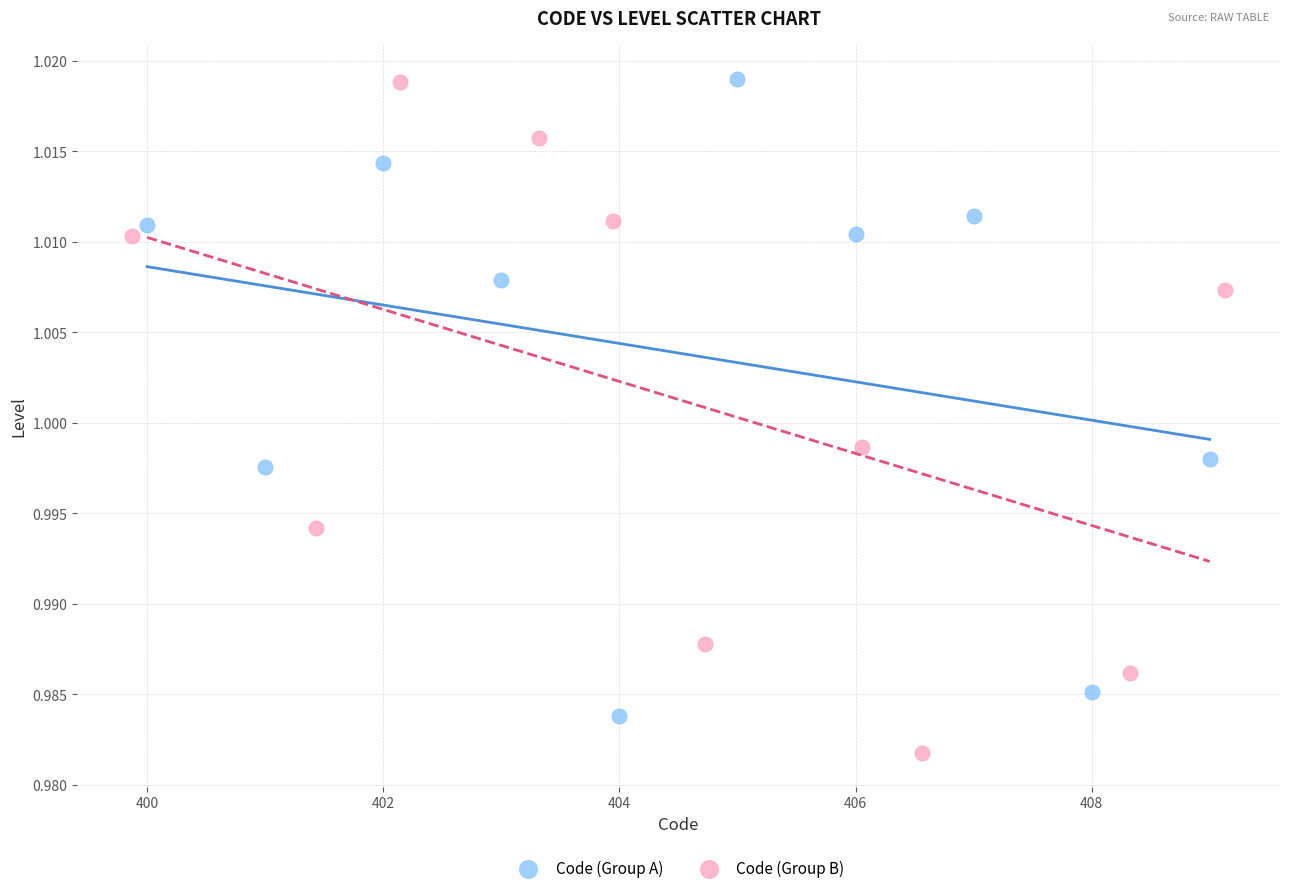

Which series contains the lowest Y value?

Code (Group B)